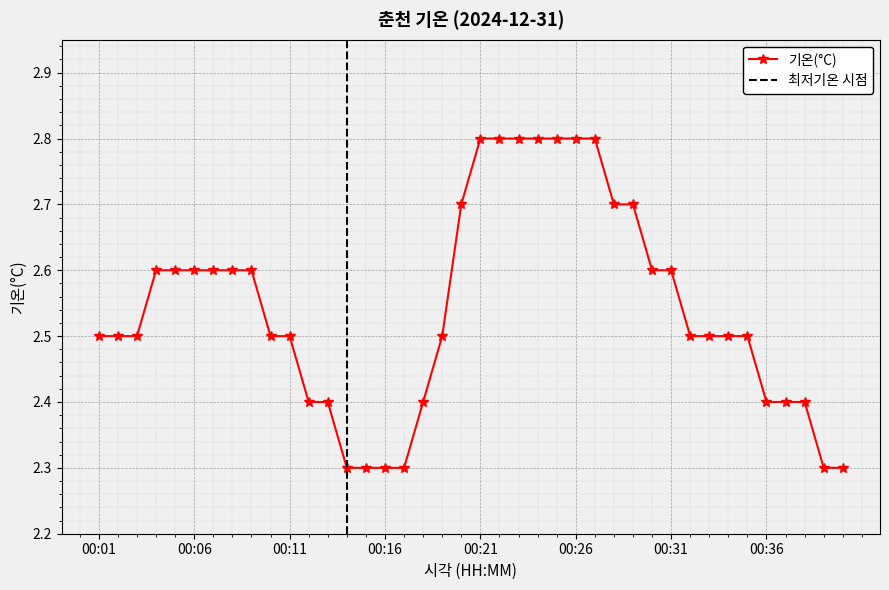

What is the sum of all values?

101.7